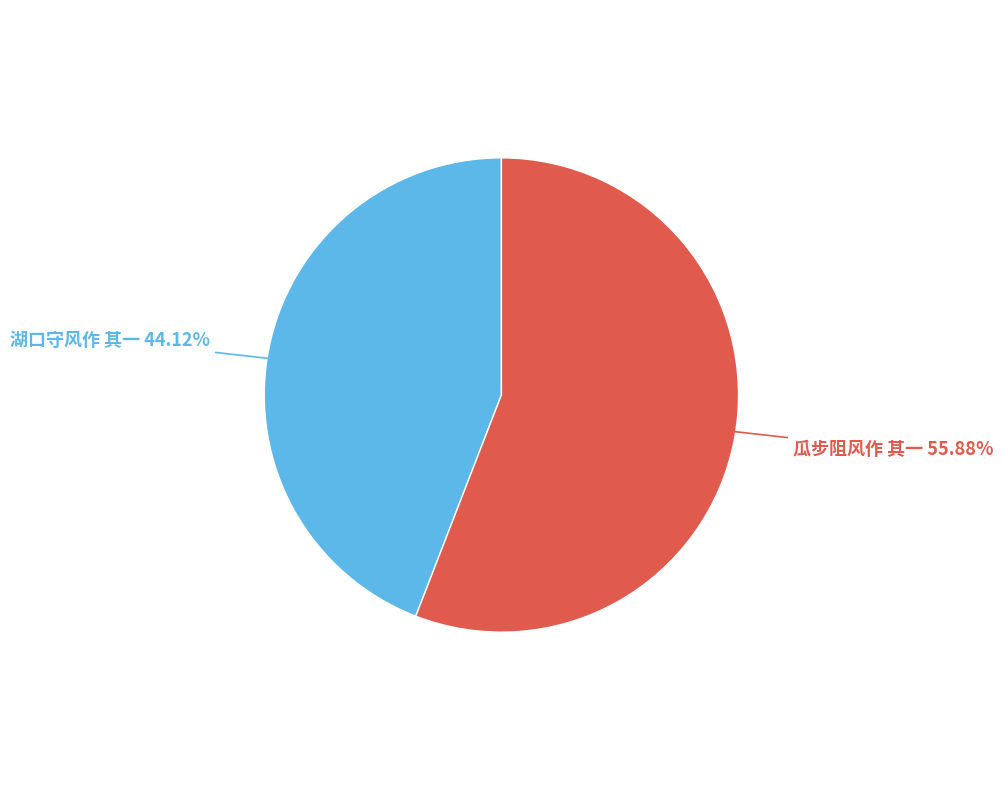

Which category has the smallest portion of the pie?

湖口守风作 其一